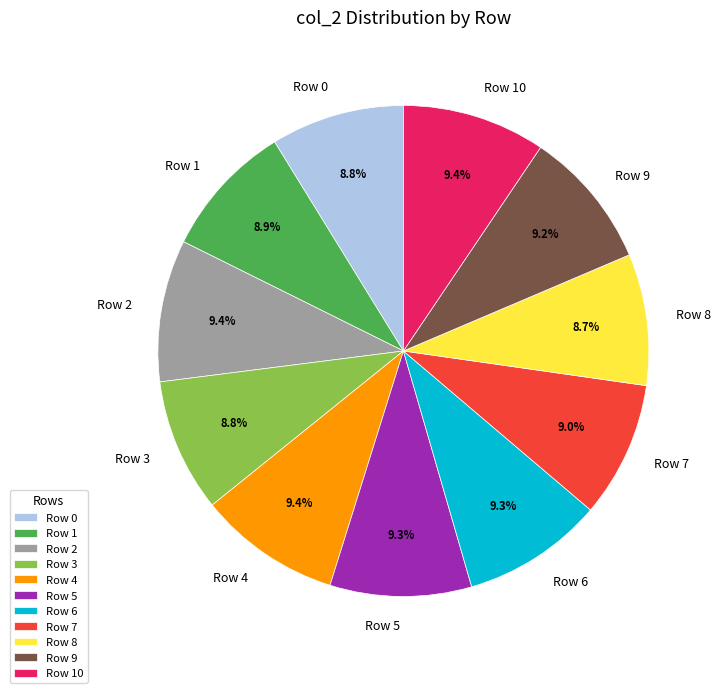

To the nearest percent, what percentage of the pie is Row 3?

9%